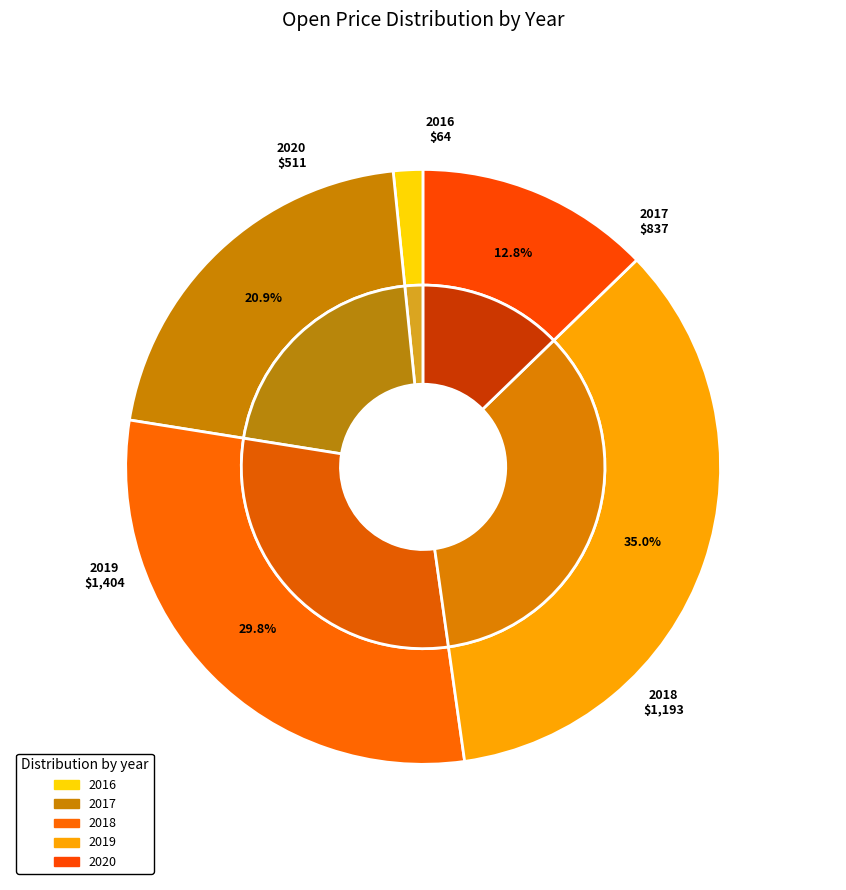

Between 2018 and 2018, which is larger?

2018